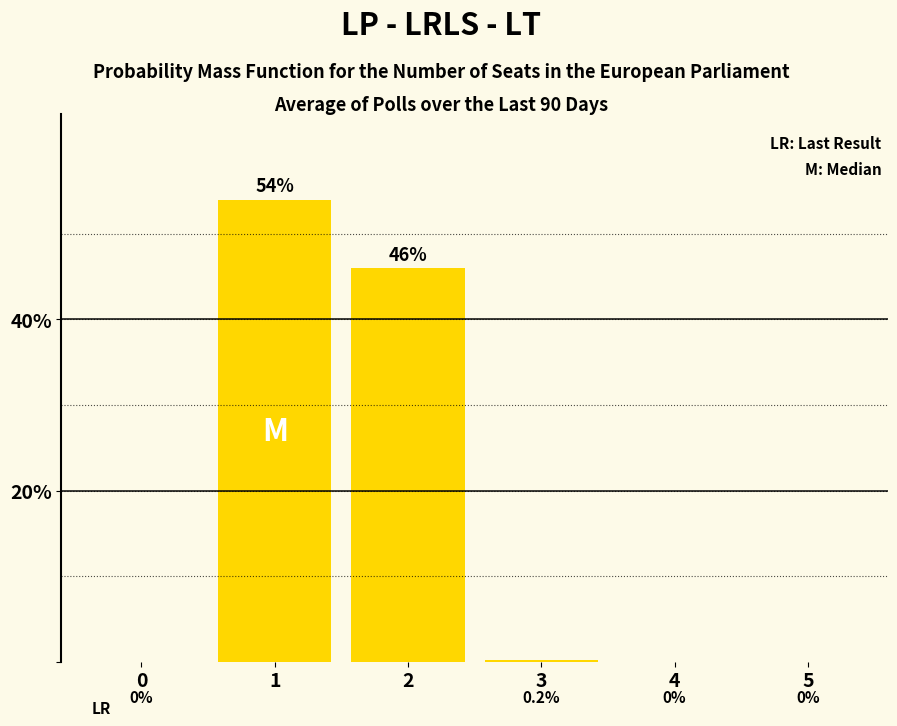

The value at 2 is 0.1. True or false?

False